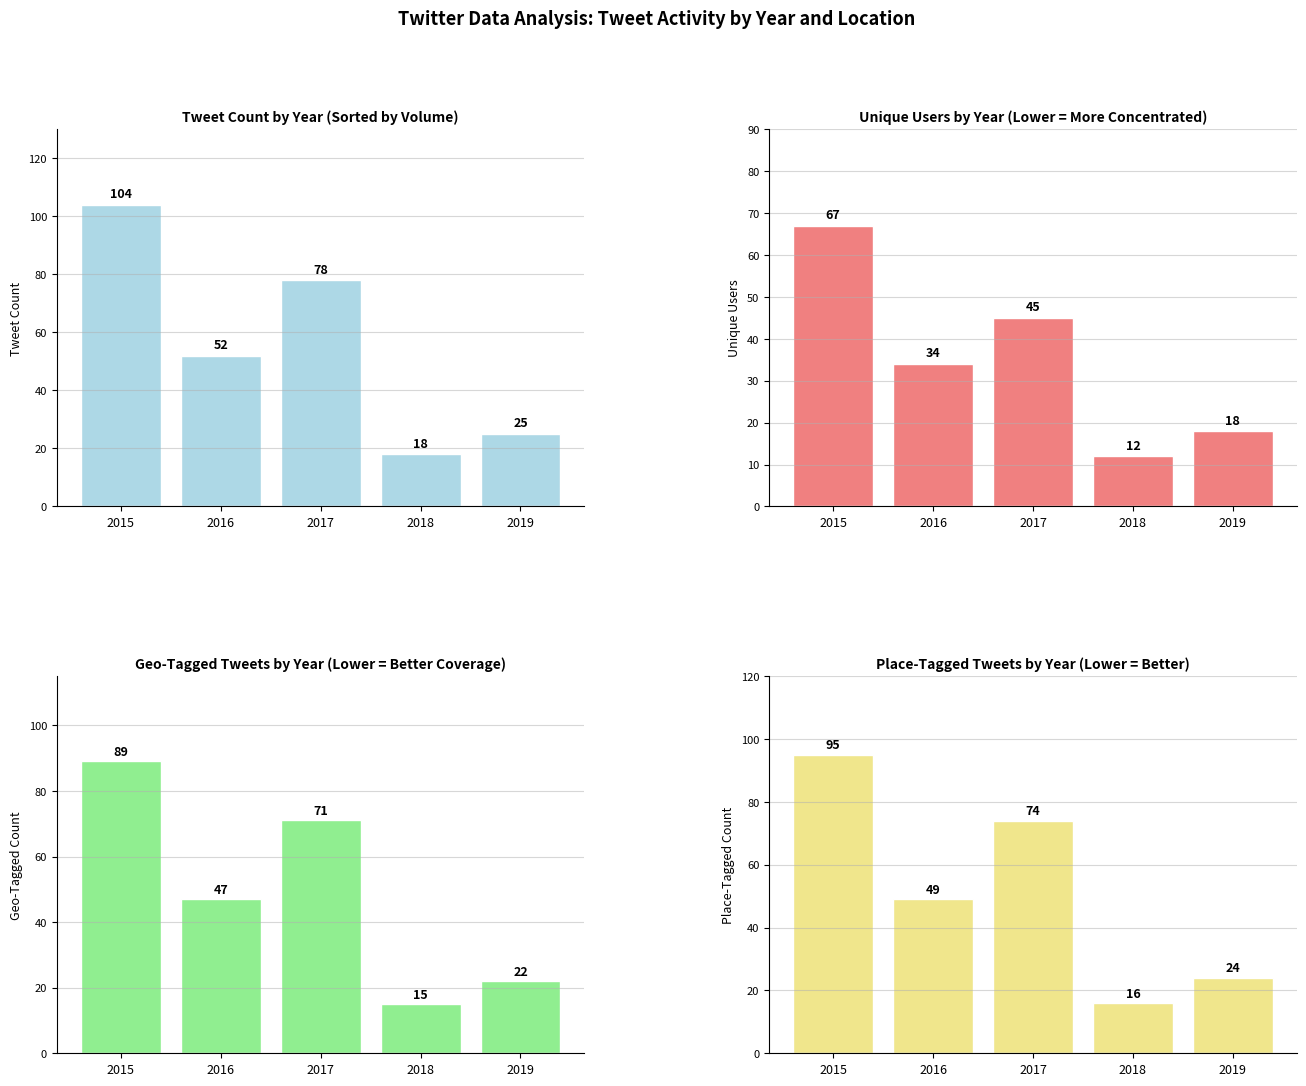

Which has a higher value, 2016 or 2015?

2015